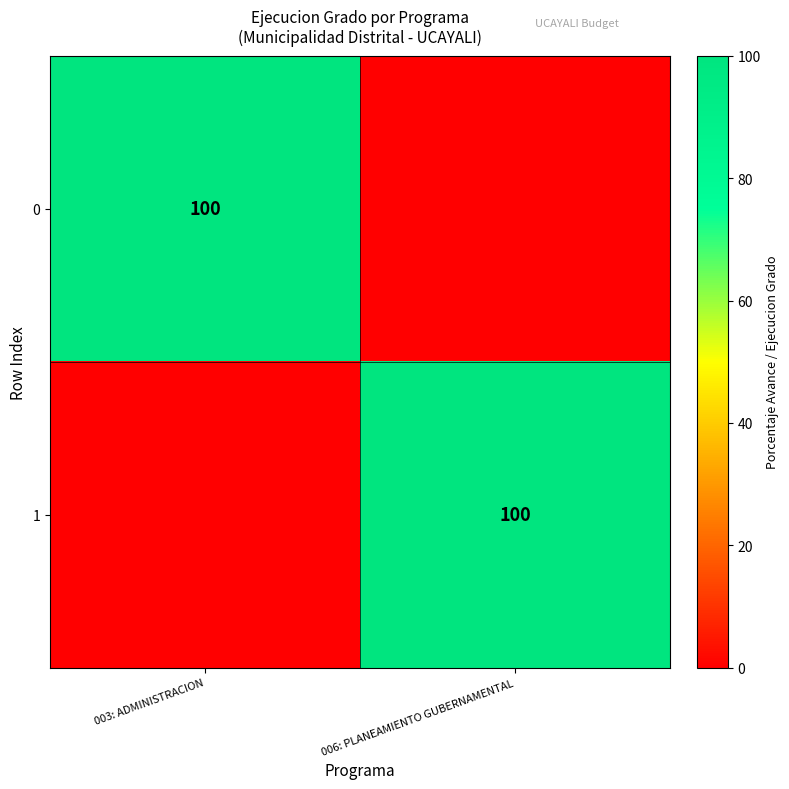

Which has a higher value, 003: ADMINISTRACION or 006: PLANEAMIENTO GUBERNAMENTAL?

003: ADMINISTRACION